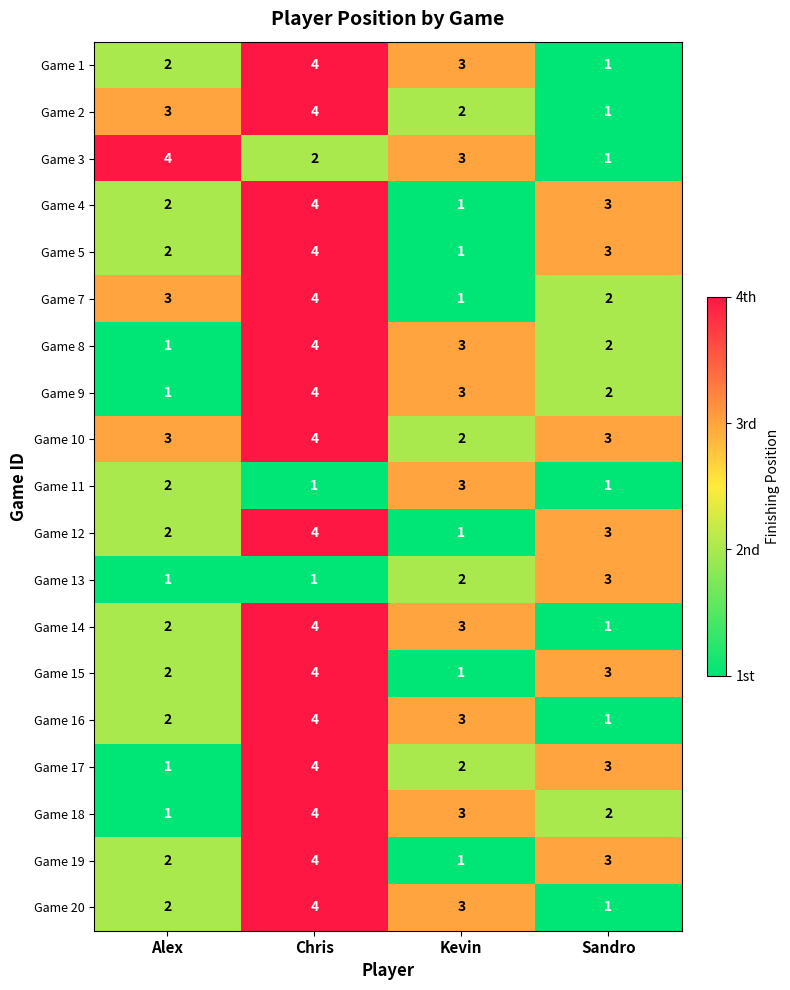

What value does the Game 2 series have at Alex?

3